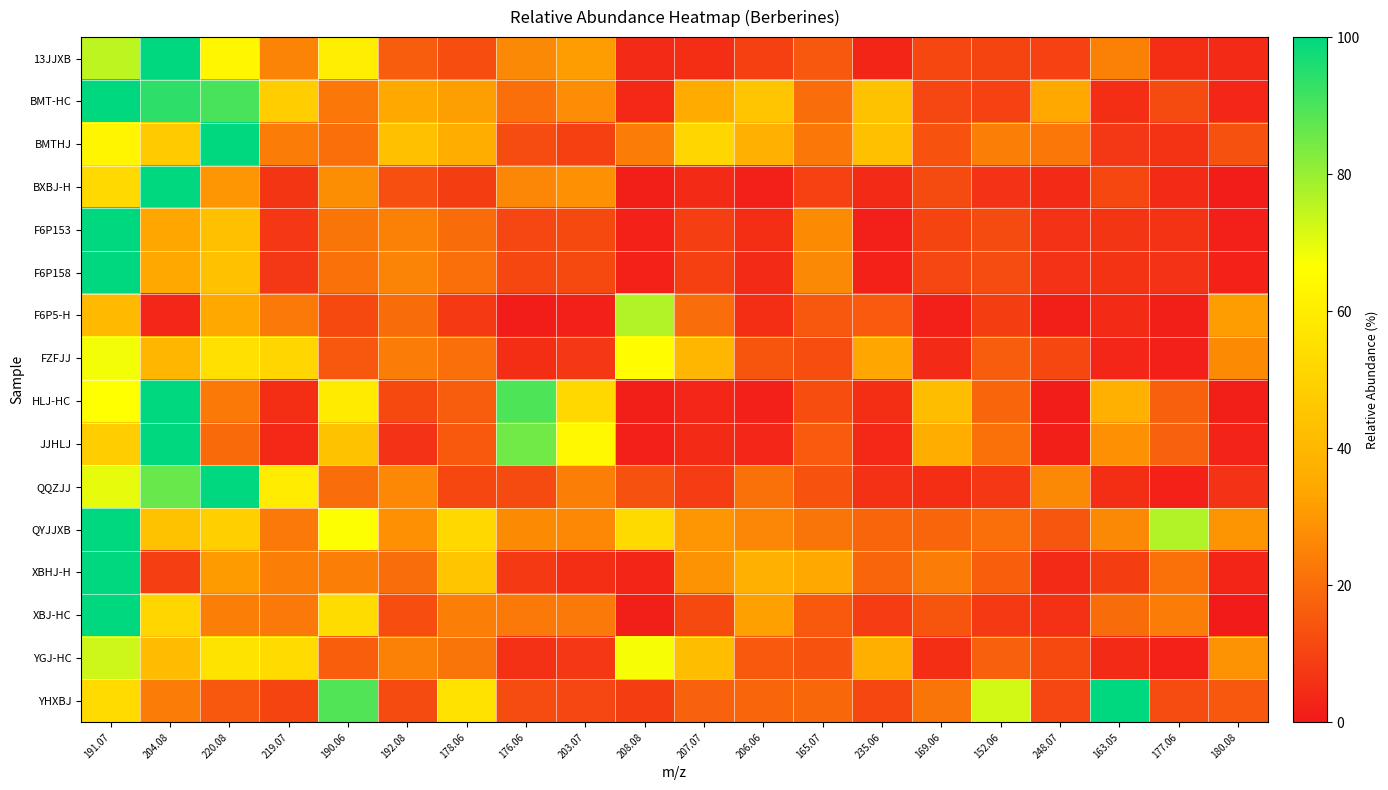

How many categories are shown in the chart?

20